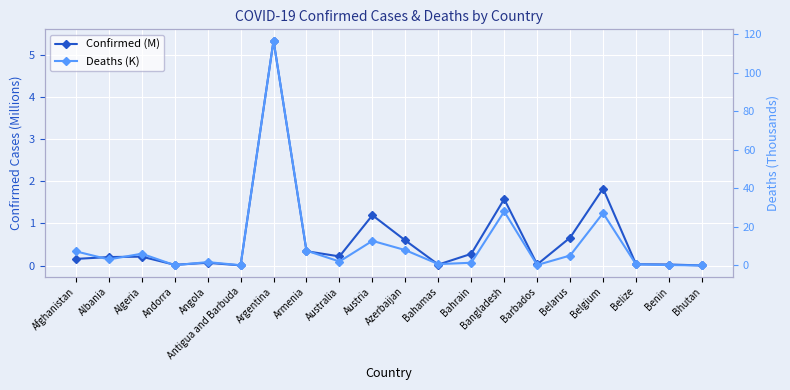

What is the average value of the Confirmed (M) series?

0.6